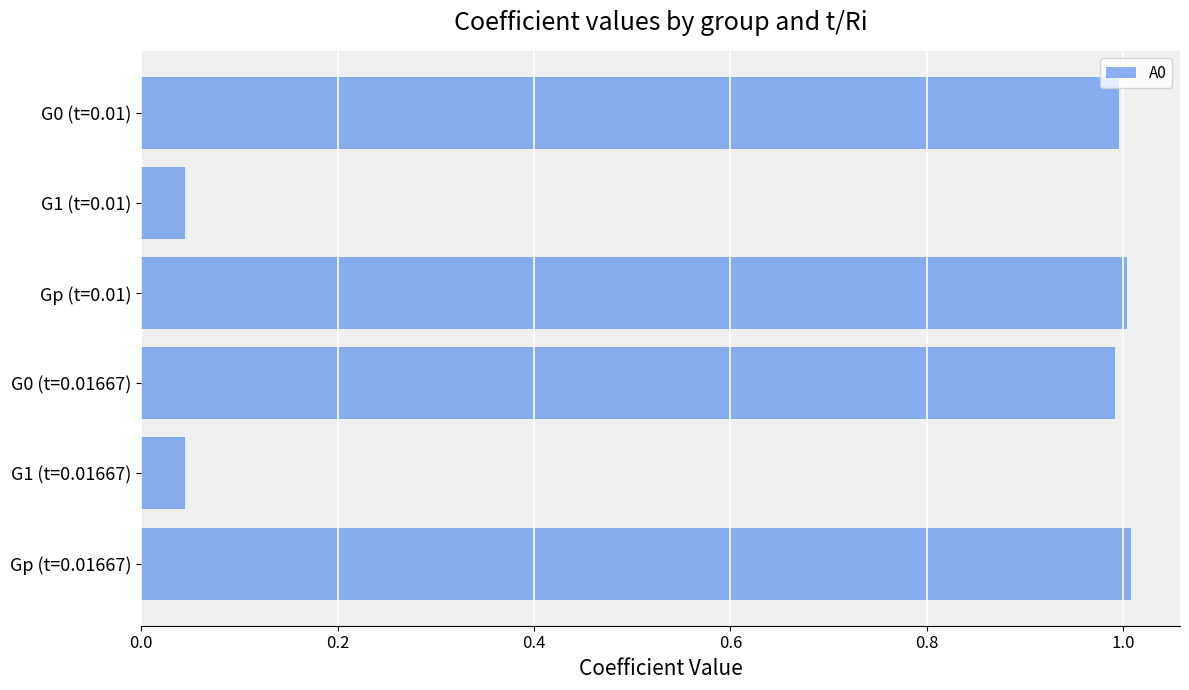

What is the sum of all values?

4.1